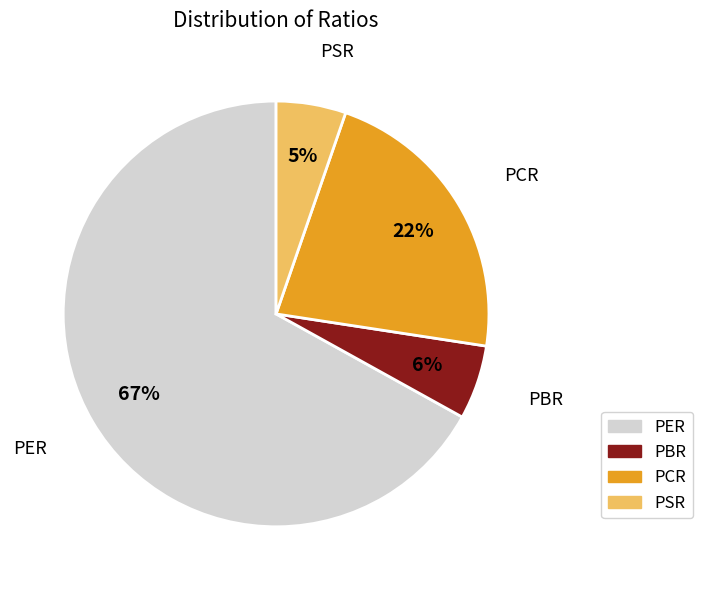

How many segments does this pie chart have?

4